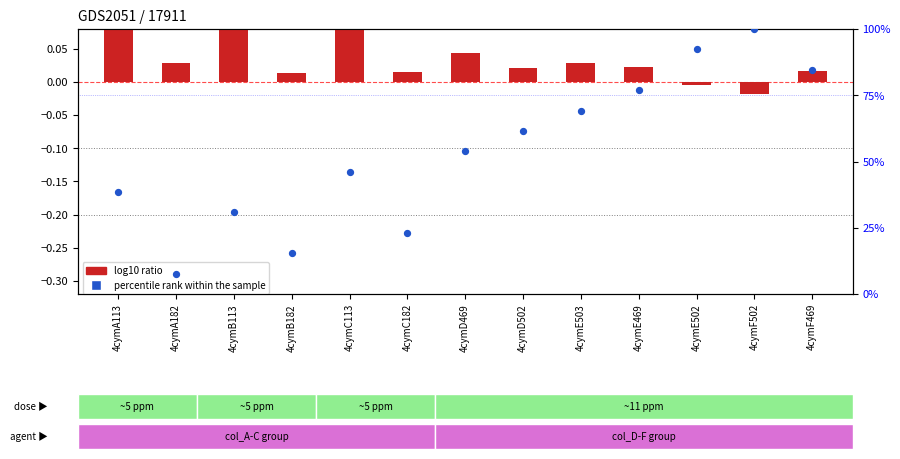

Which series has the largest total across all categories?

percentile rank within the sample